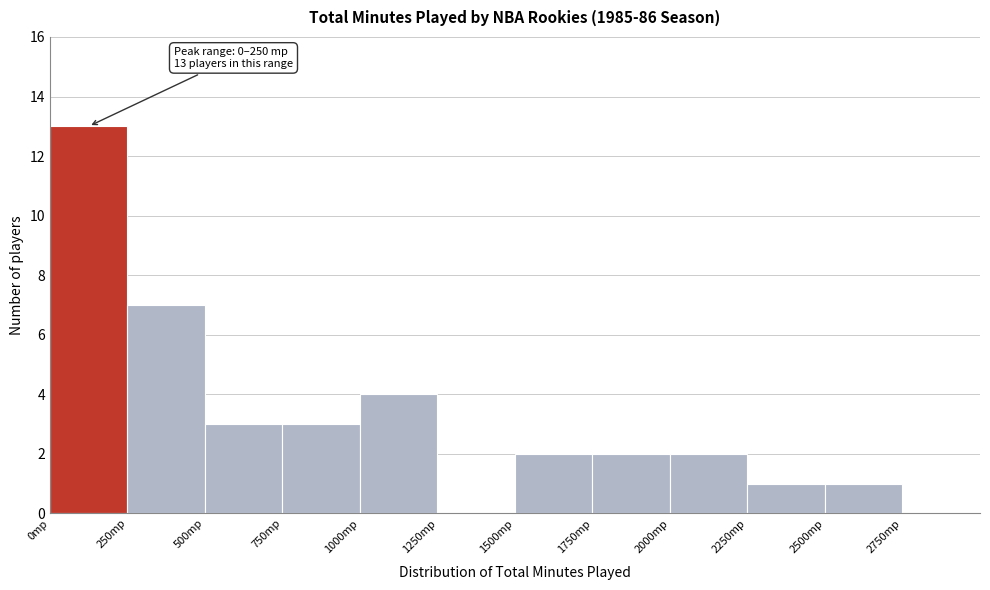

Over which range of the x-axis is the bar tallest?

0 to 250